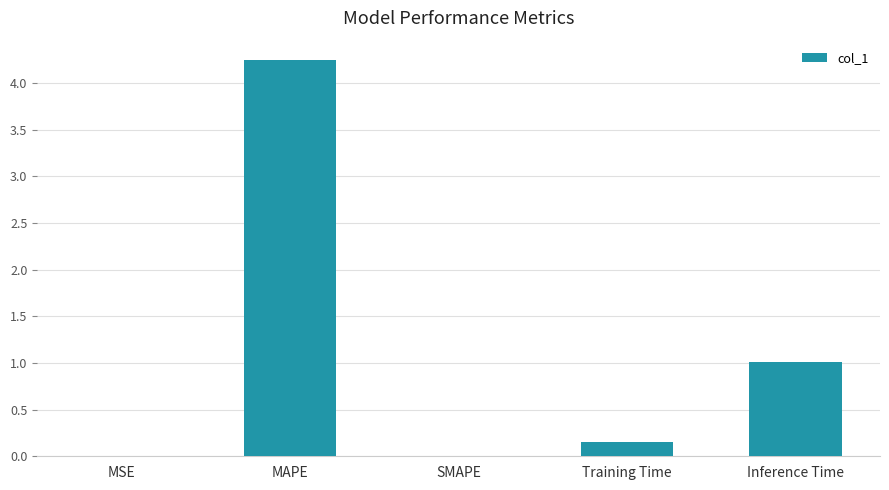

What is the sum of all values?

5.4